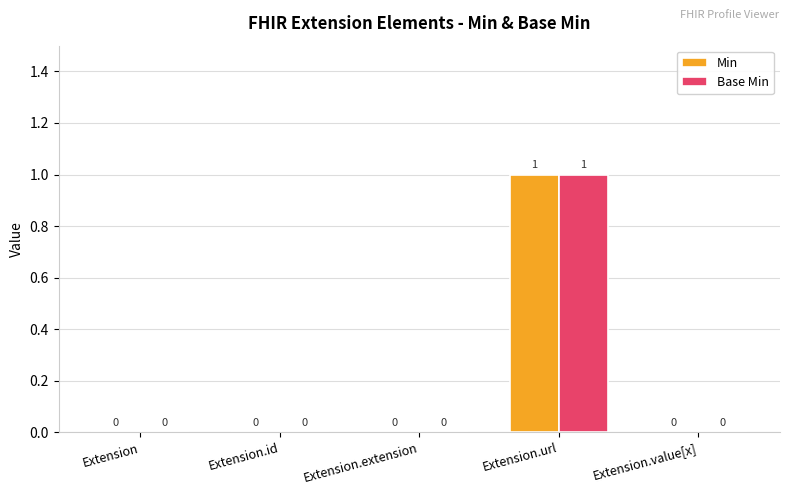

At which category is the sum across all series the highest?

Extension.url